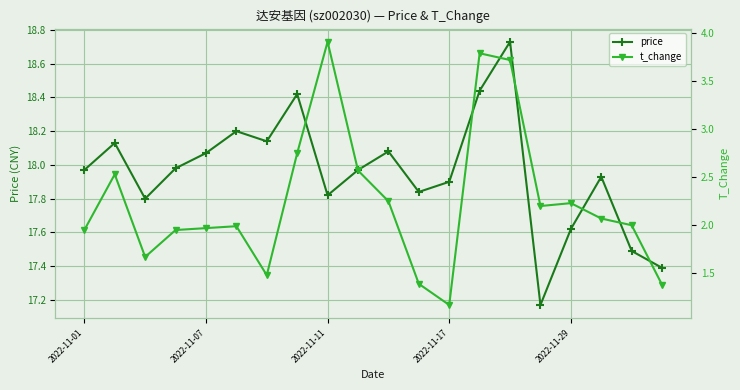

Rank the series by their maximum value, from highest to lowest.

price, t_change